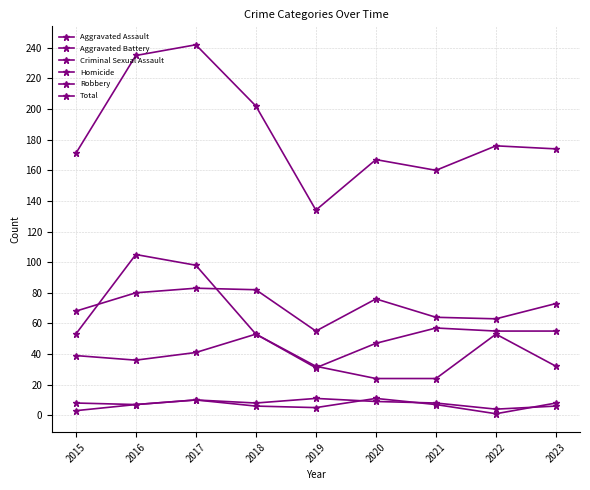

How many intersections are there between Robbery and Aggravated Battery?

2